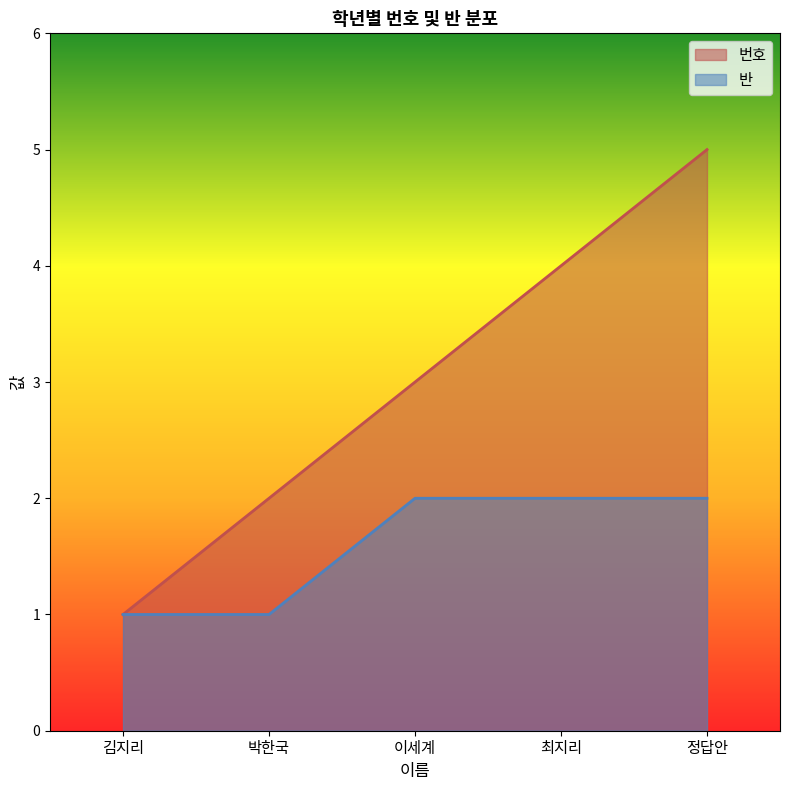

Is the value of 번호 at 박한국 greater than the value of 반 at 박한국?

Yes